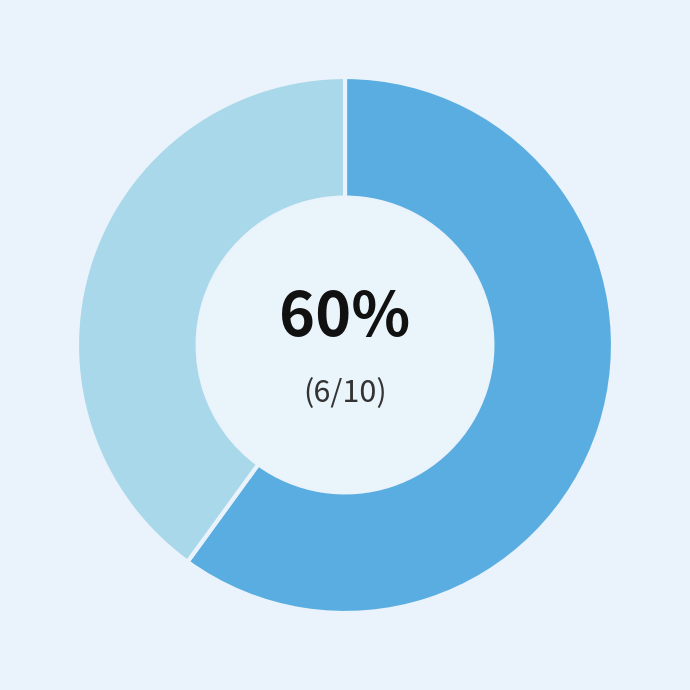

To the nearest percent, what is the average slice percentage?

50%